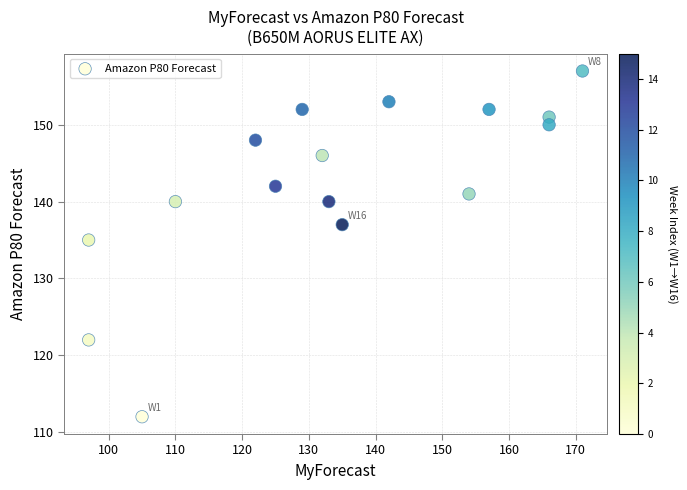

What Y value in the scatter plot is closest to 134?

135